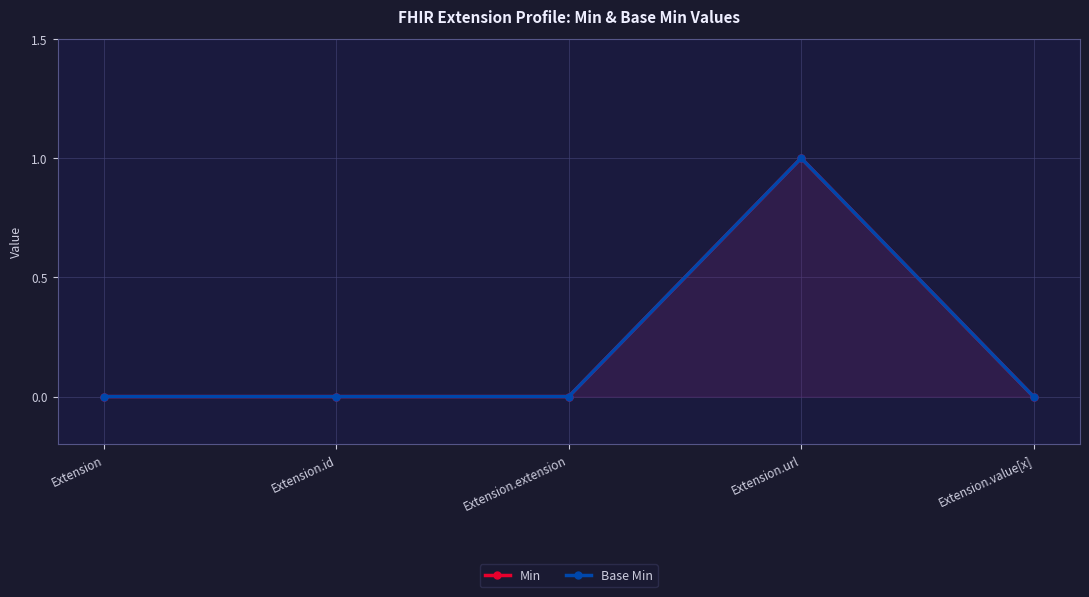

Is it true that Min equals 0 at Extension.value[x]?

True